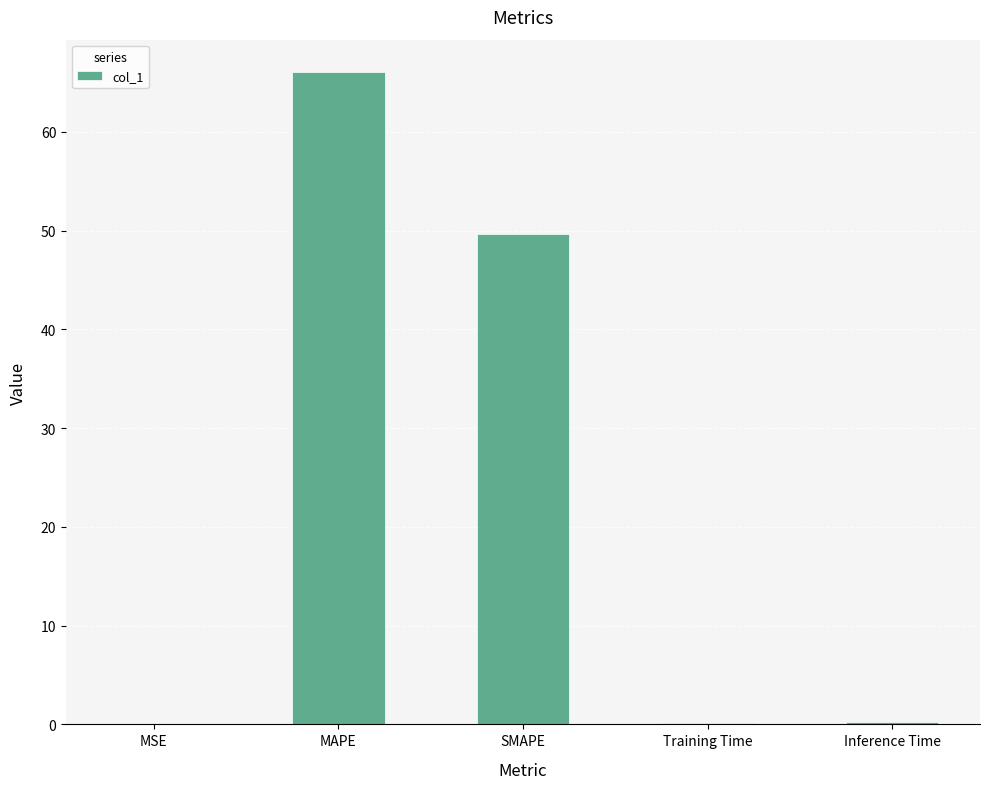

The value at MAPE is 97.4. True or false?

False